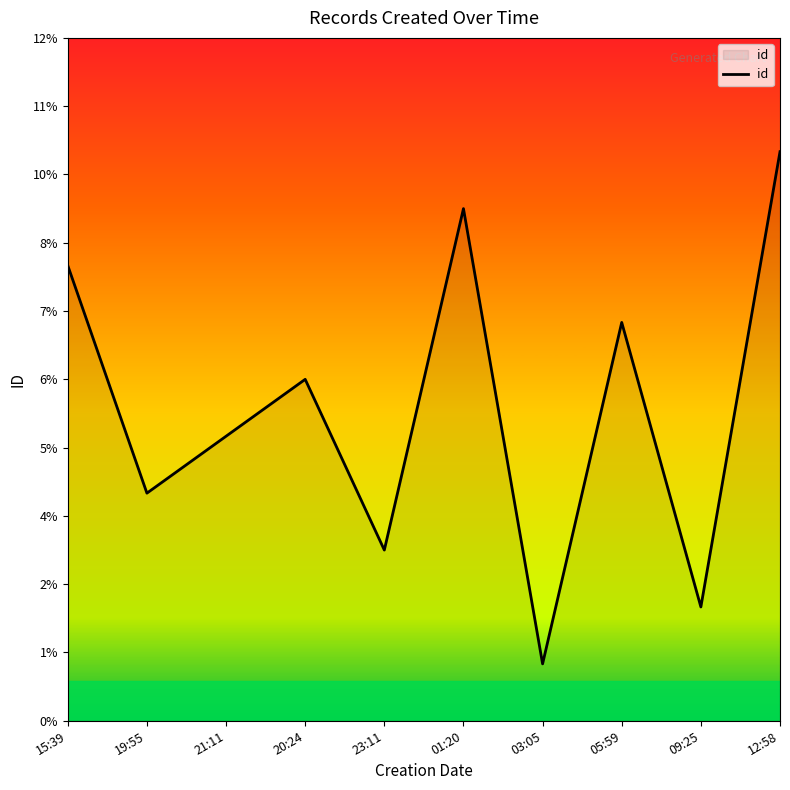

Does the chart have visible grid lines?

No